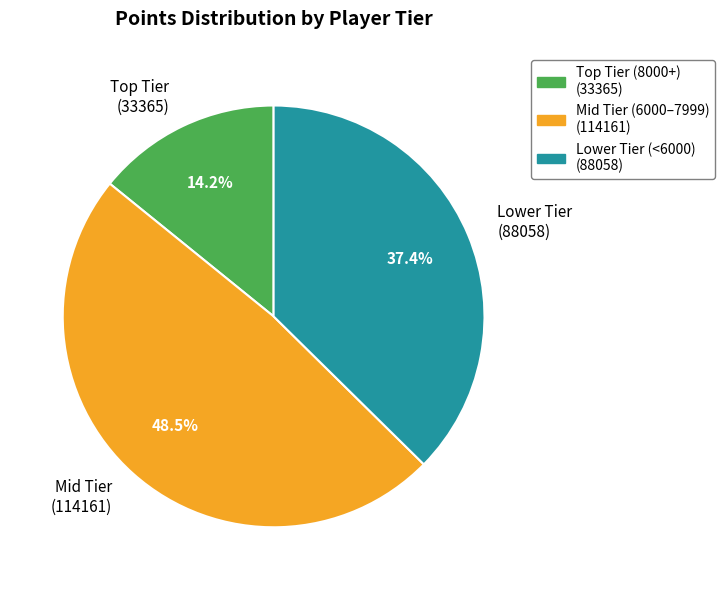

Is there any slice that represents more than half of the pie?

No